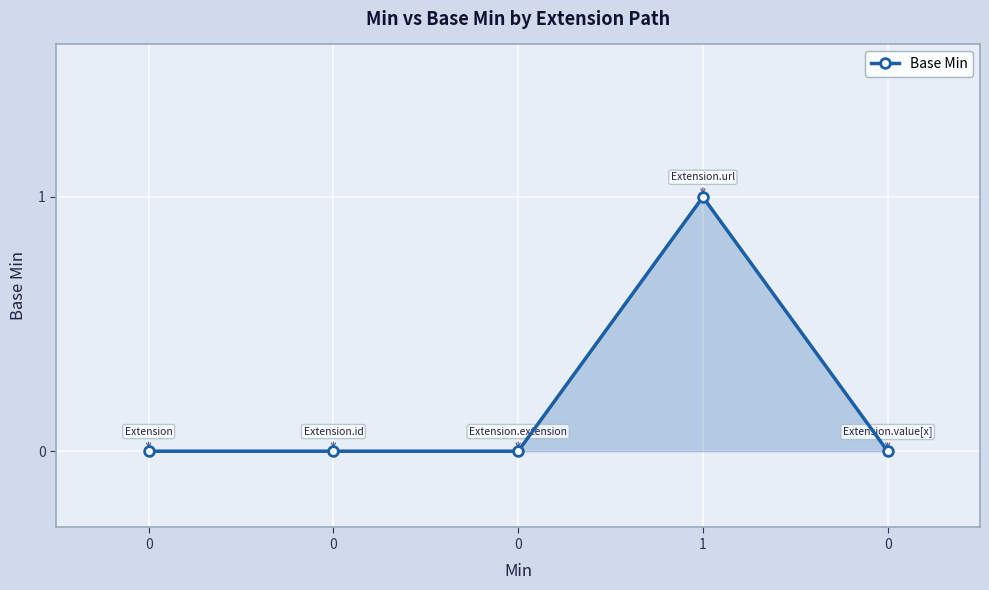

How many interior local peaks (higher than both neighbors) does the data have?

1